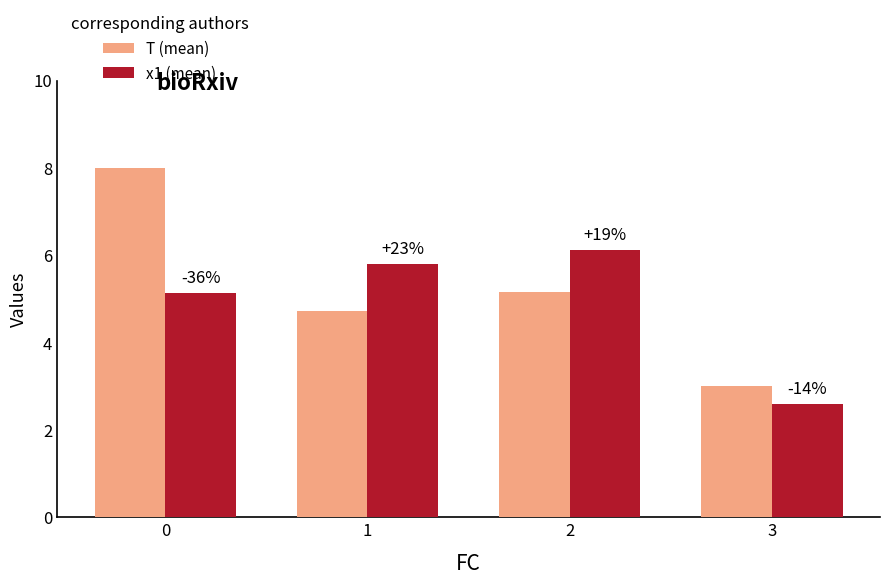

How many groups of bars are there?

4